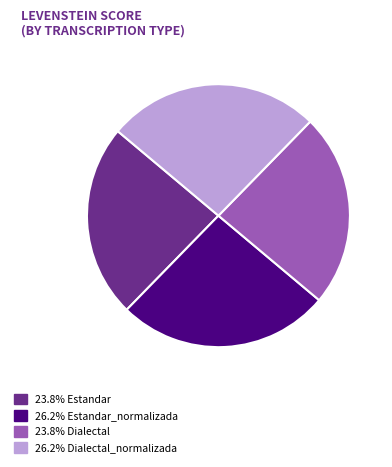

Count the number of slices in the pie.

4